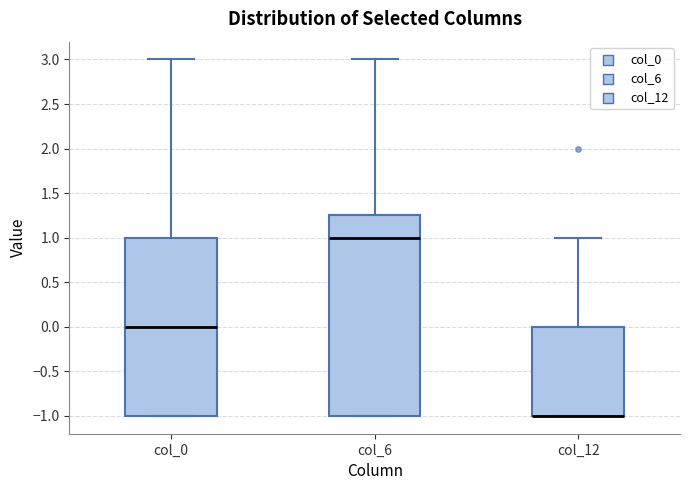

Where is the lower edge of the box for col_0 on the y-axis? The values are not printed on the chart, so give them approximately, as read against the axis.

-1.00